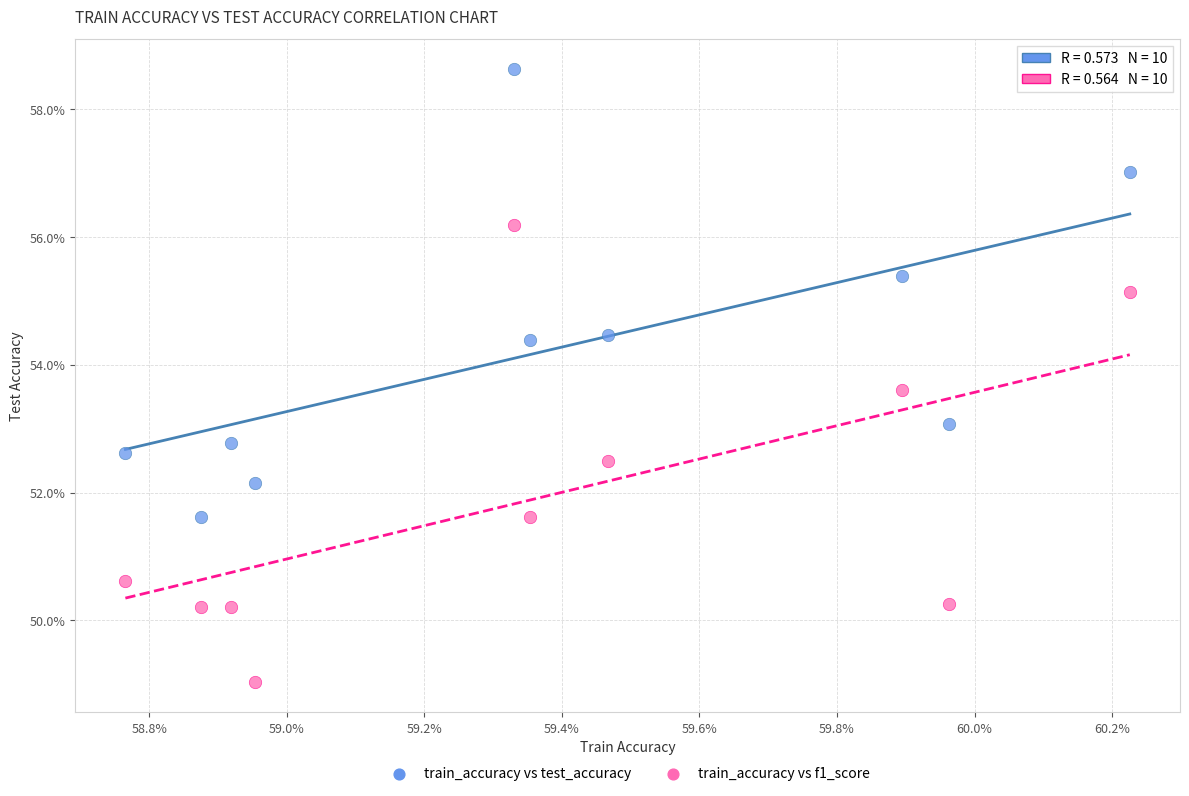

Which series has the widest spread of Y values?

train_accuracy vs f1_score